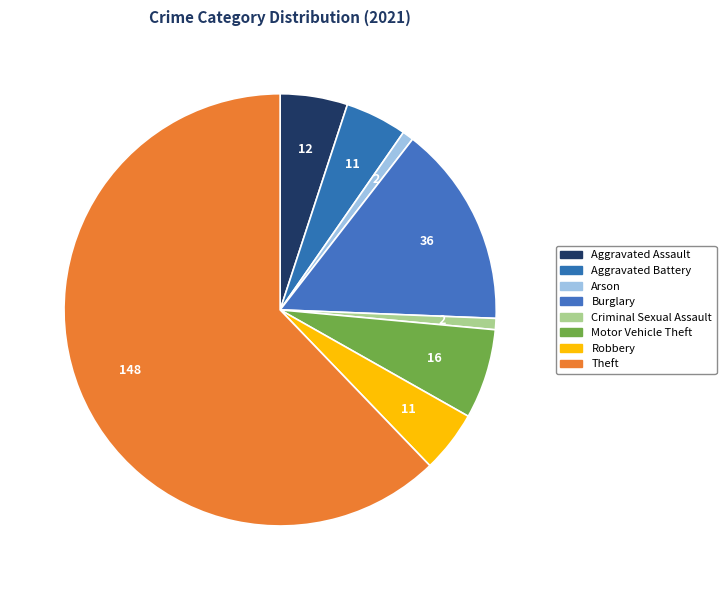

What is the ratio of the value at Theft to the value at Burglary?

4.1